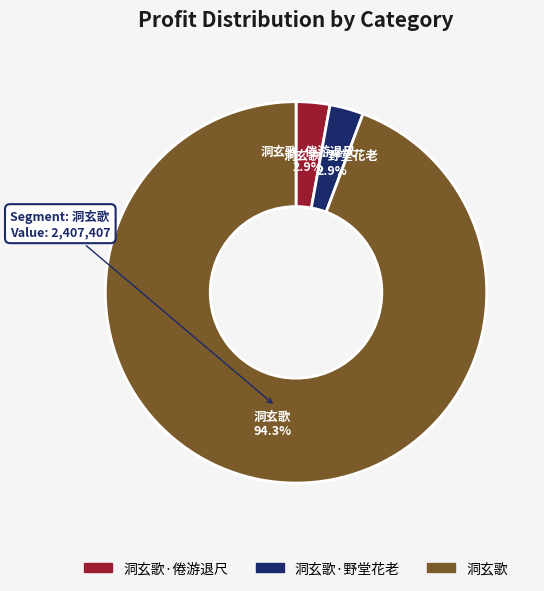

Is there a majority slice in this chart?

Yes